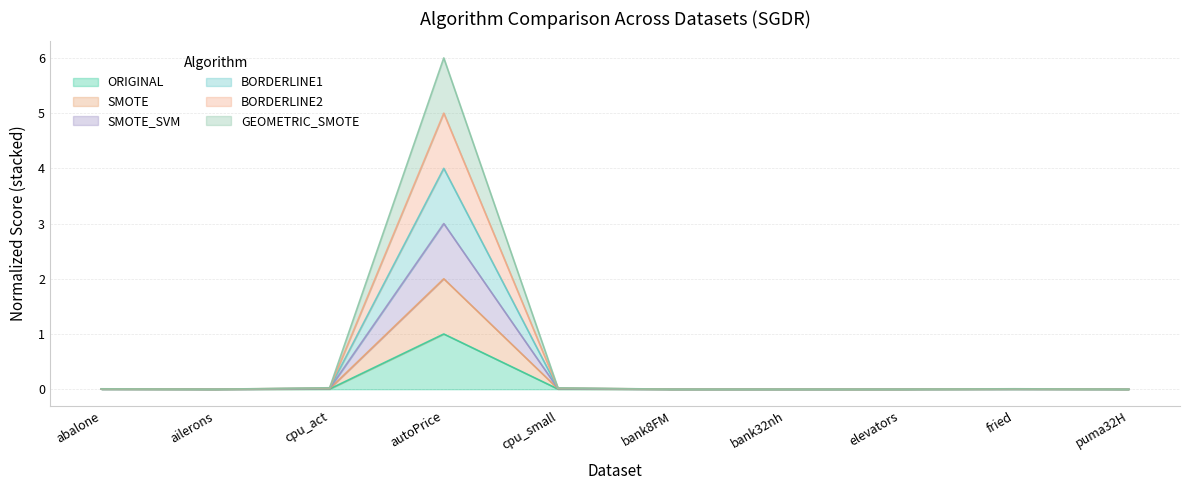

In SMOTE_SVM, how many points are higher than both neighbors (excluding endpoints)?

3